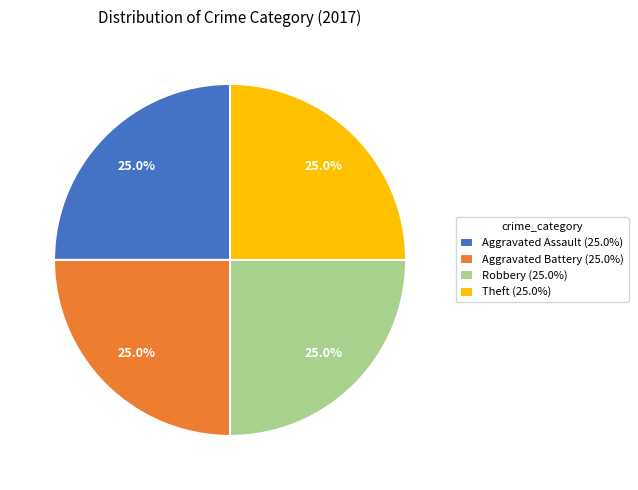

What is the total percentage of Aggravated Battery (25.0%) and Robbery (25.0%)?

50.0%